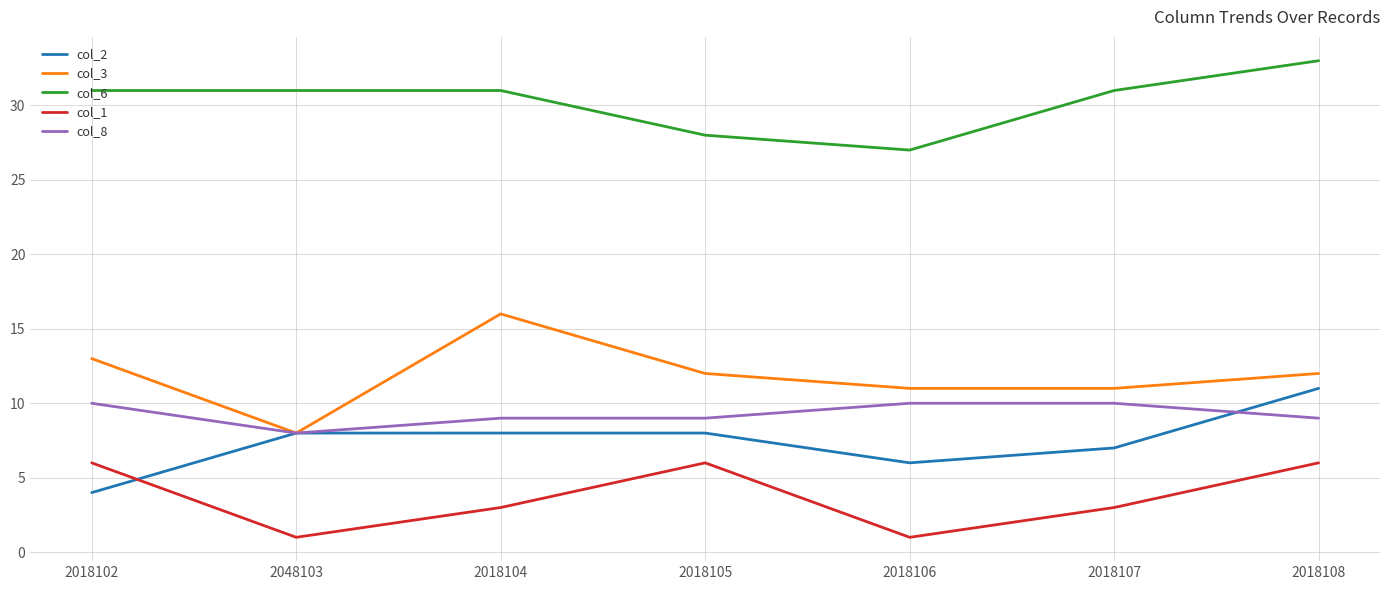

At 2018102, list the series in order from largest to smallest.

col_6, col_3, col_8, col_1, col_2